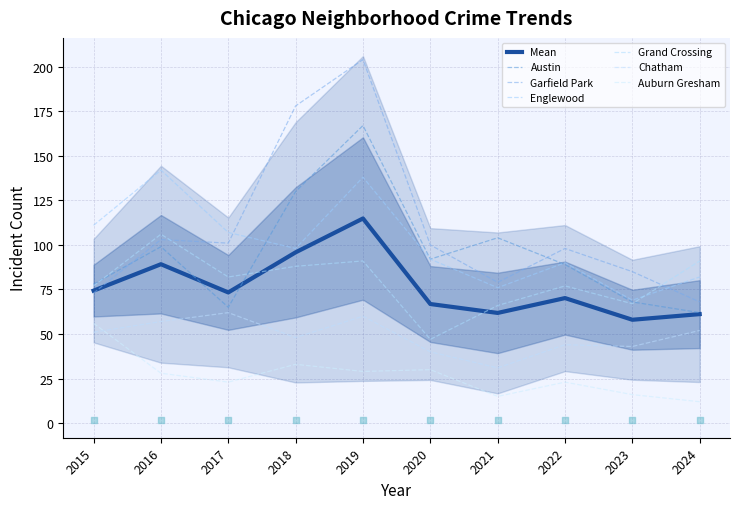

At how many categories does at least one series exceed 193?

1